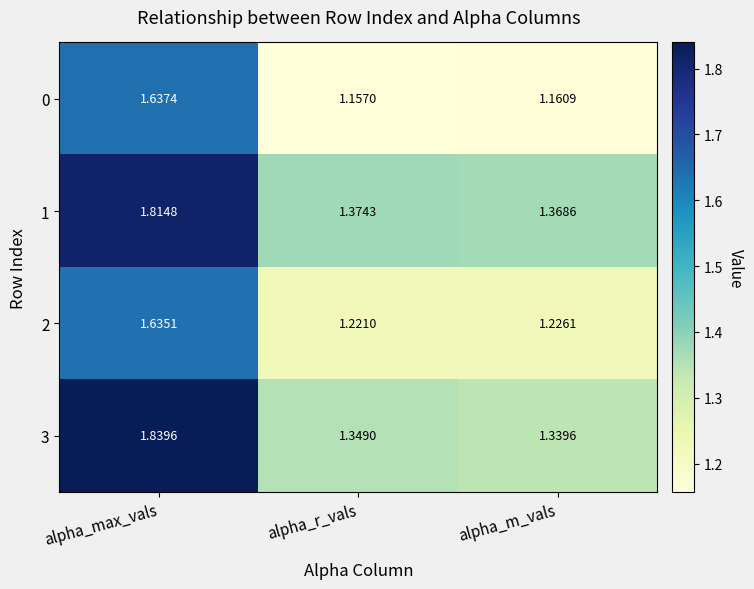

At which label is 1 closest to 1?

alpha_m_vals